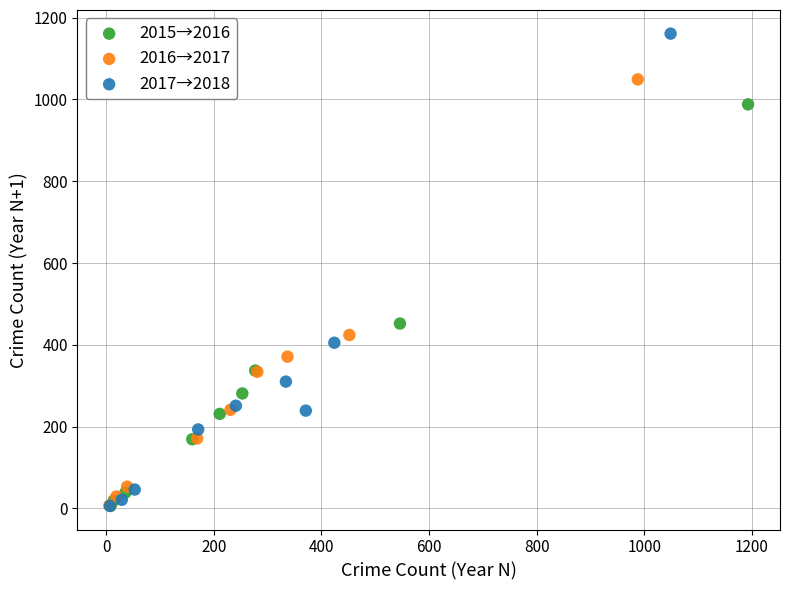

Which series contains the highest Y value?

2017→2018